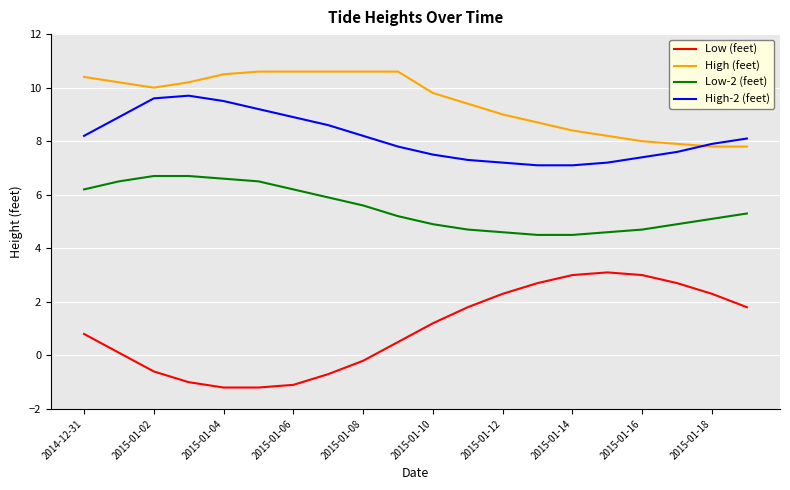

Which series has the largest total across all categories?

High (feet)